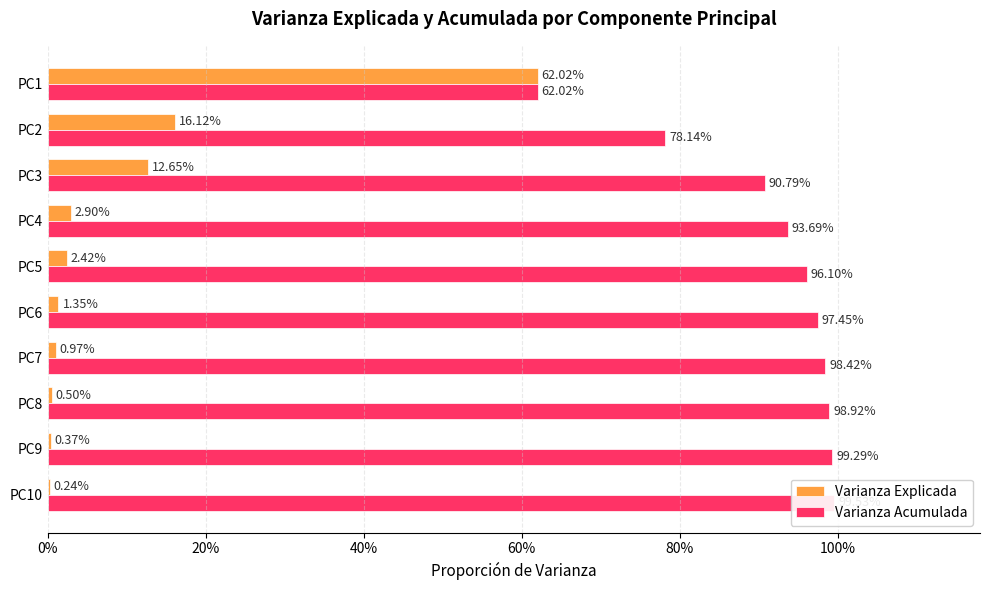

Reading right to left, what are all the values shown in this chart?

Varianza Explicada: 0.0	0.0	0.0	0.0	0.0	0.0	0.0	0.1	0.2	0.6
Varianza Acumulada: 1.0	1.0	1.0	1.0	1.0	1.0	0.9	0.9	0.8	0.6